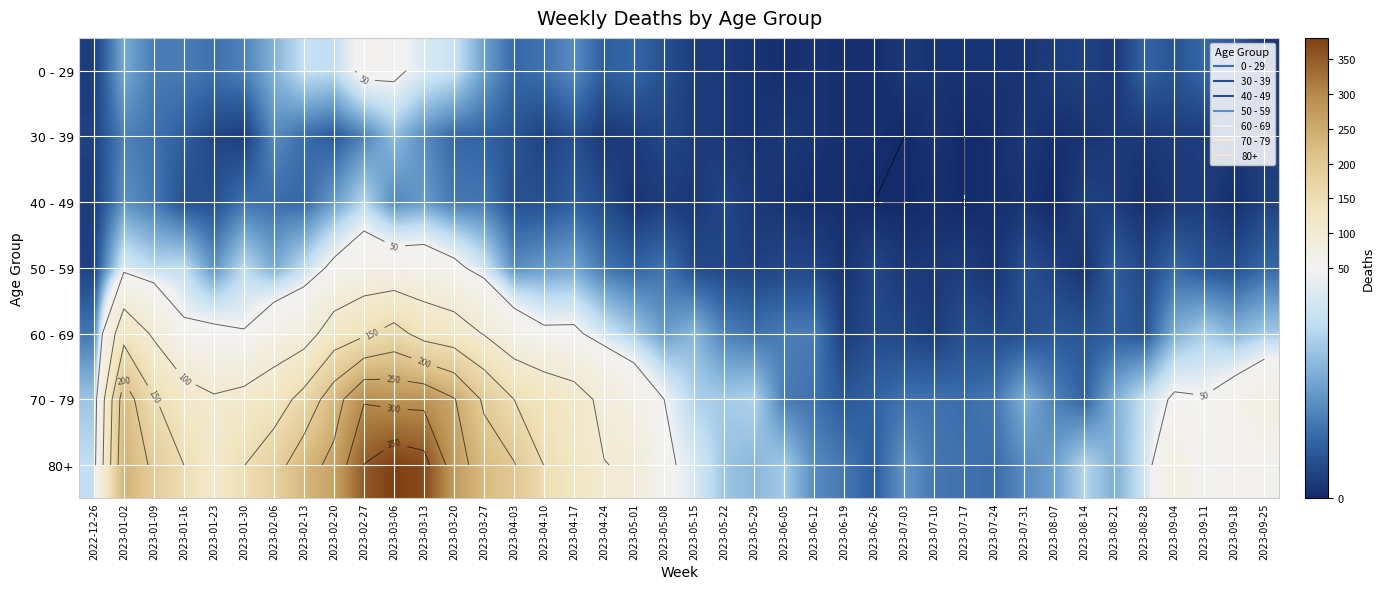

How many distinct data groups are displayed?

7